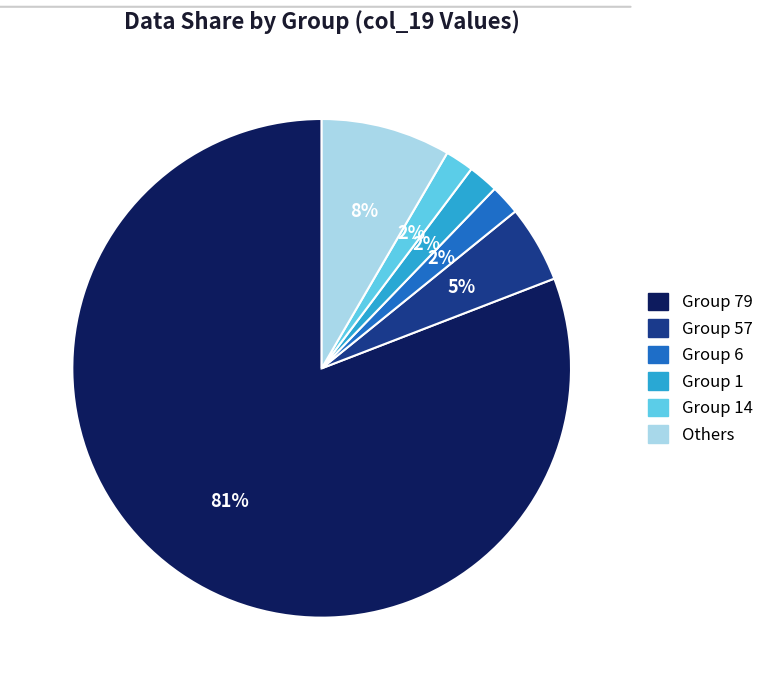

What is the largest slice in the pie chart?

Group 79